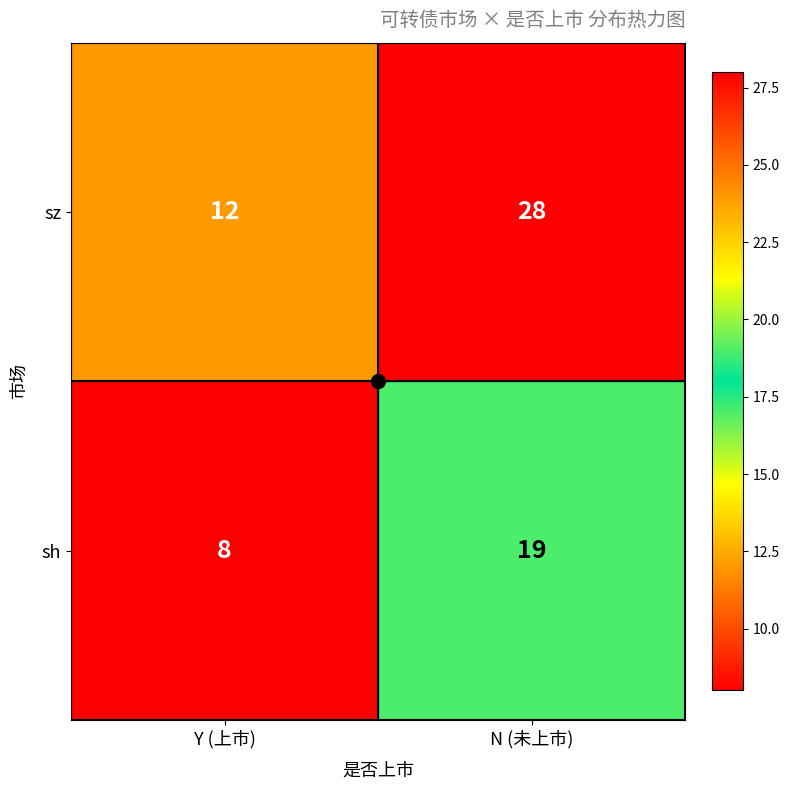

Rank the series by their average value, from highest to lowest.

sz, sh